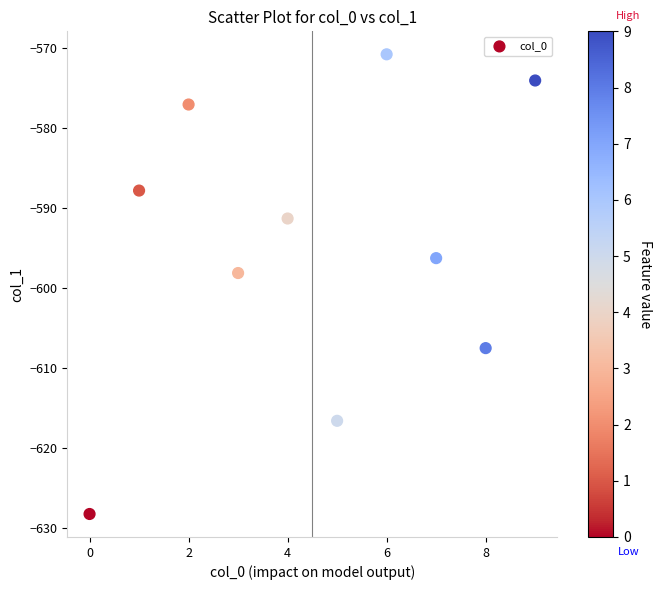

What Y value in the scatter plot is closest to -599?

-598.1